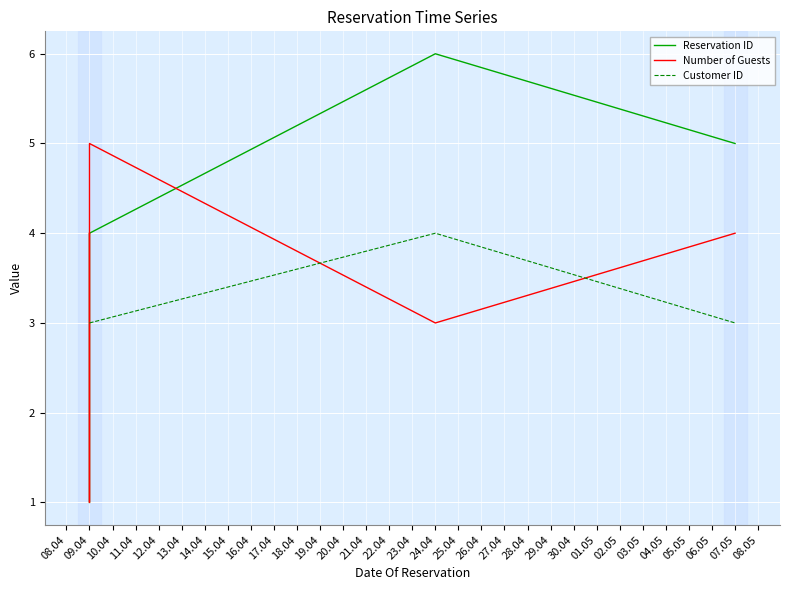

What is the total value across all series at 10.04?

7